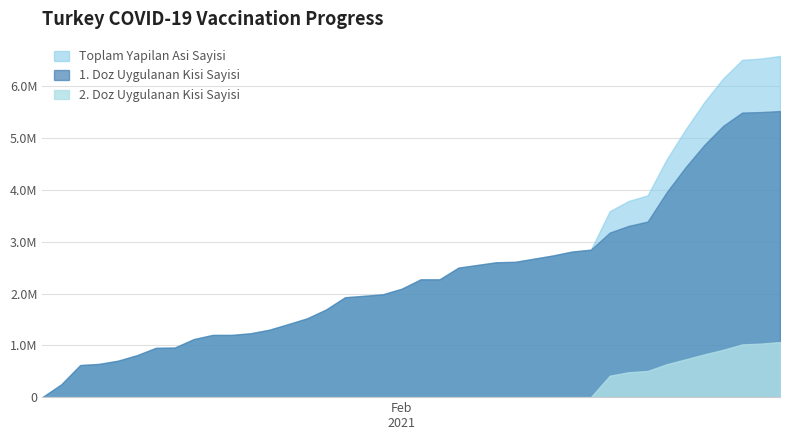

Does the chart have visible grid lines?

Yes